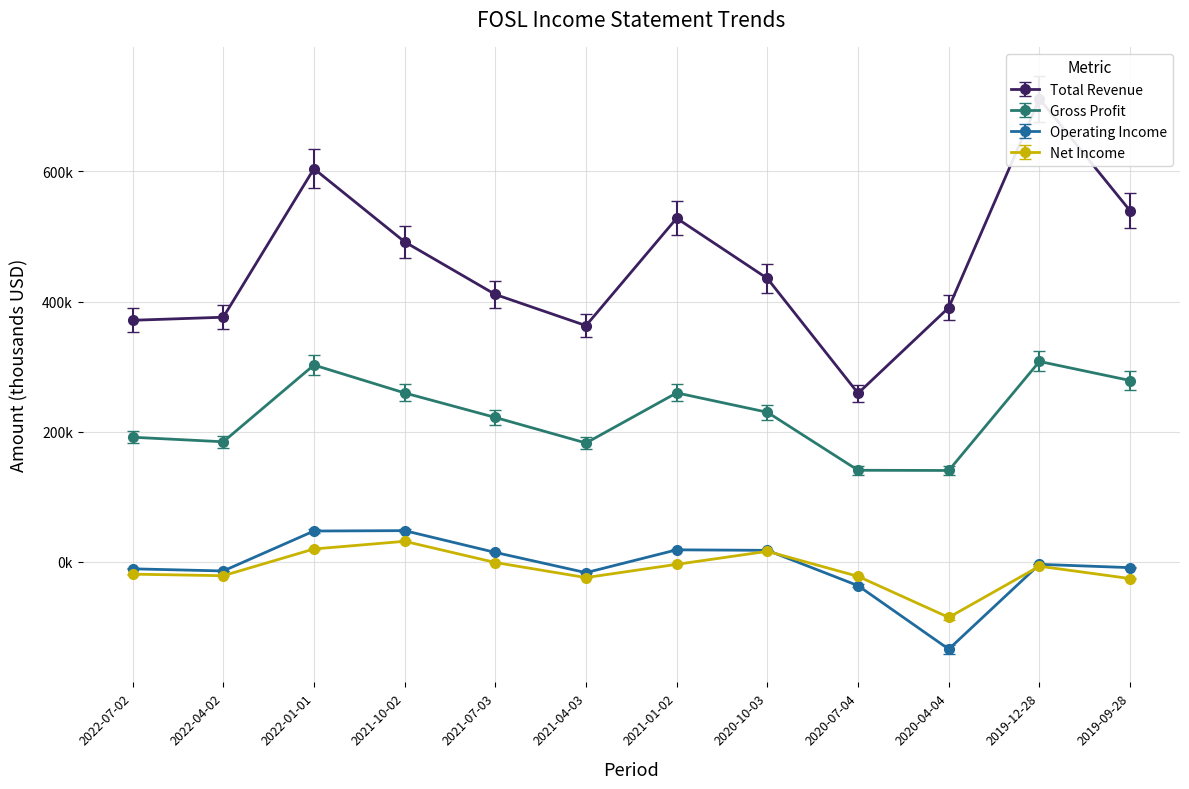

What is the sum of all Operating Income values?

-81100